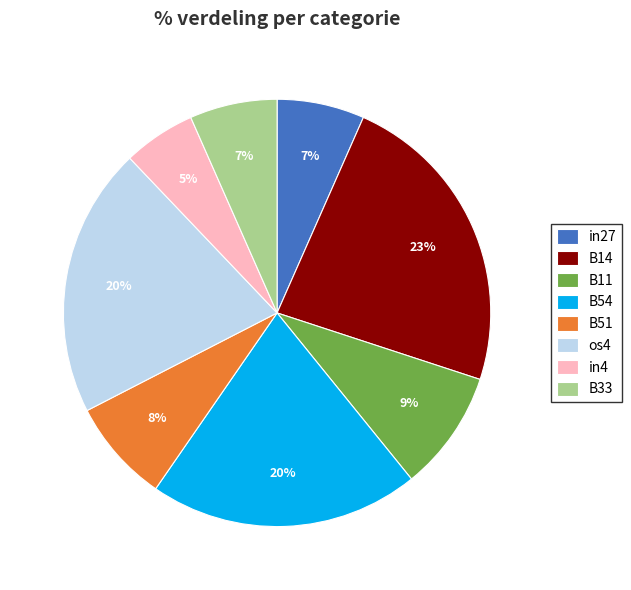

Is in27 the majority of the pie?

No